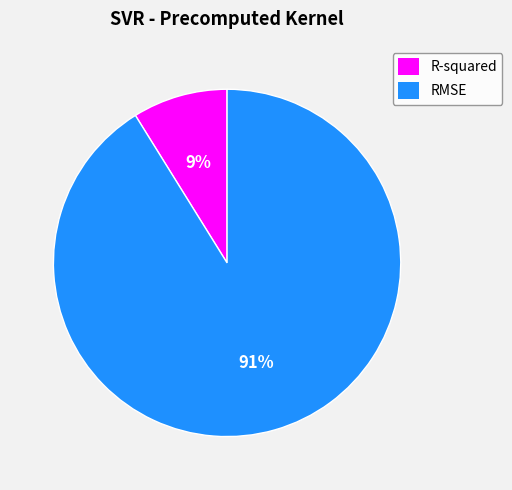

What is the largest slice in the pie chart?

RMSE